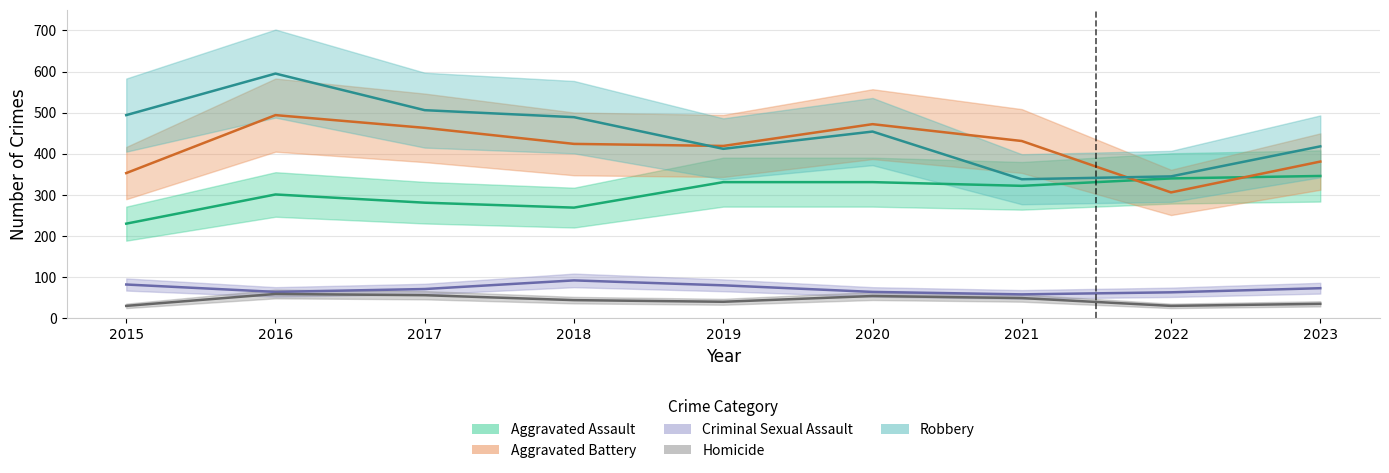

Where does the Aggravated Assault series first go above 322?

2019